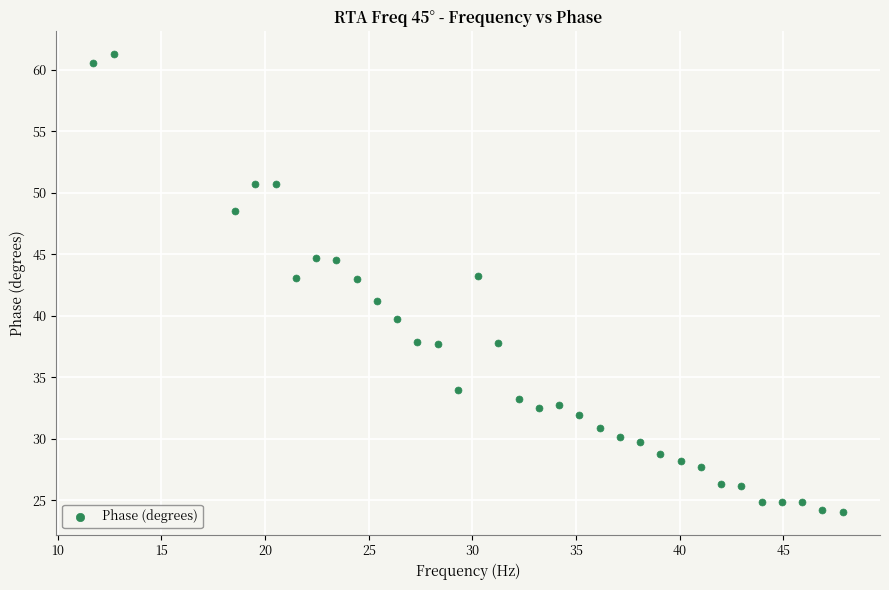

What is the range of Y values (max minus min)?

37.2